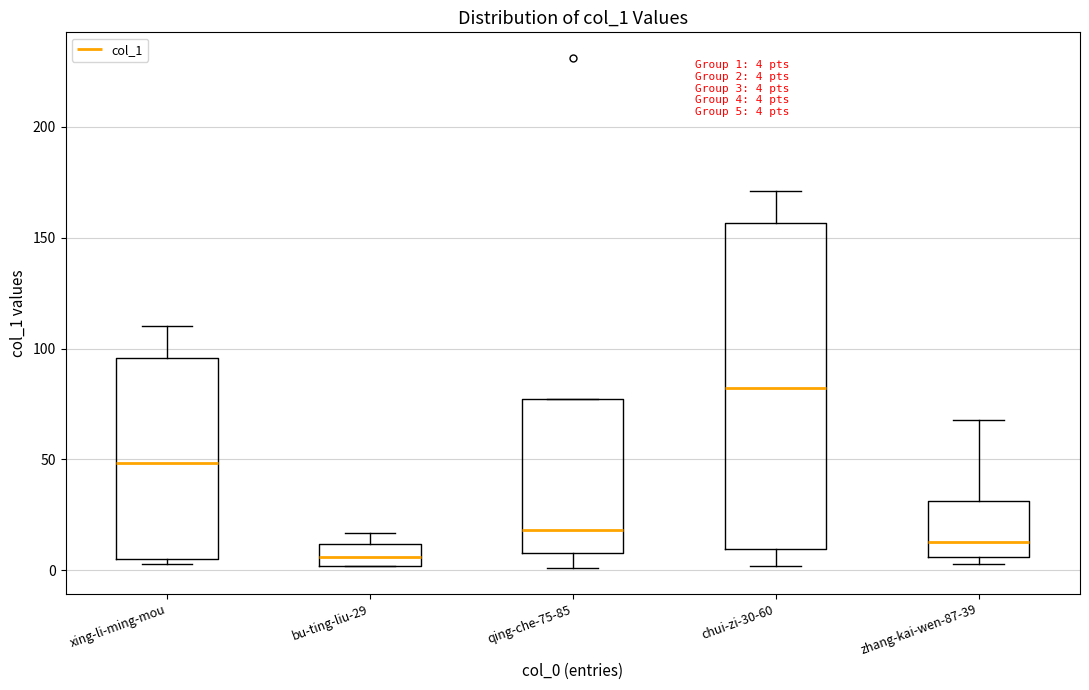

Which box is the tallest, from its lower edge to its upper edge?

chui-zi-30-60